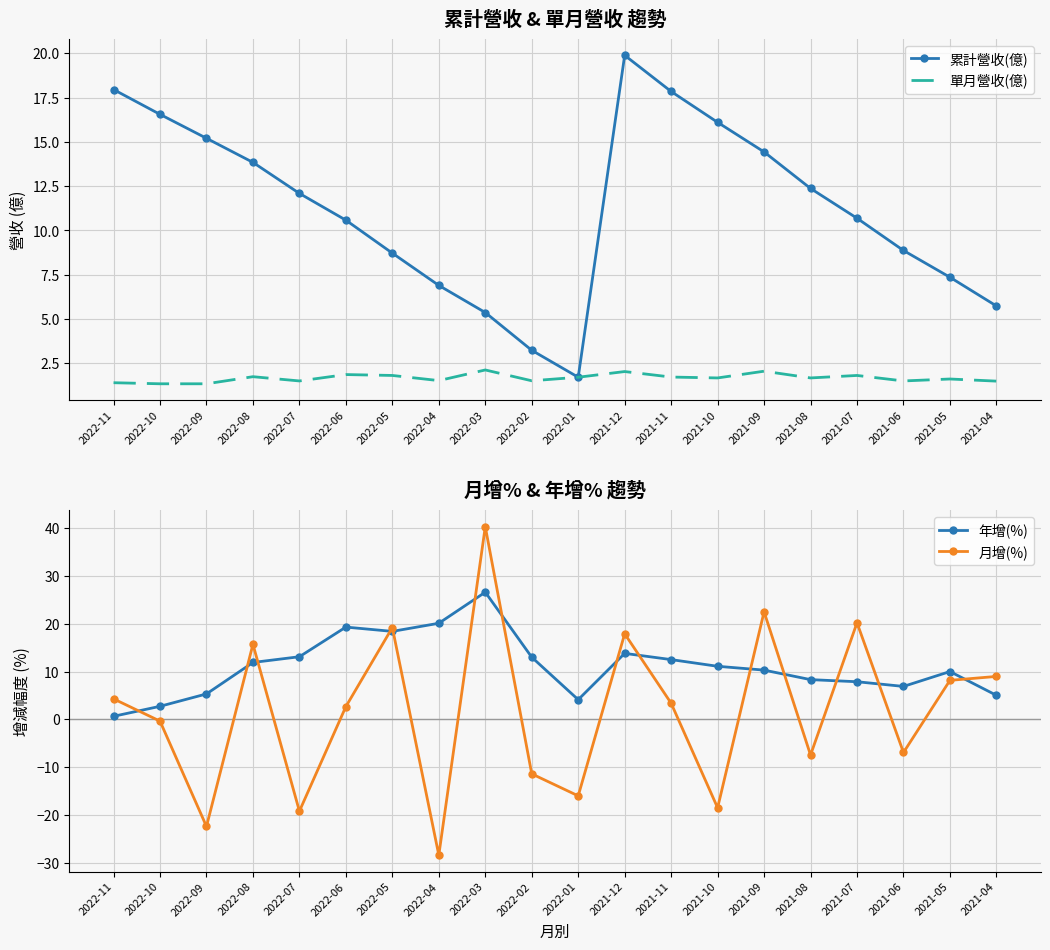

Count the number of categories in the chart.

20